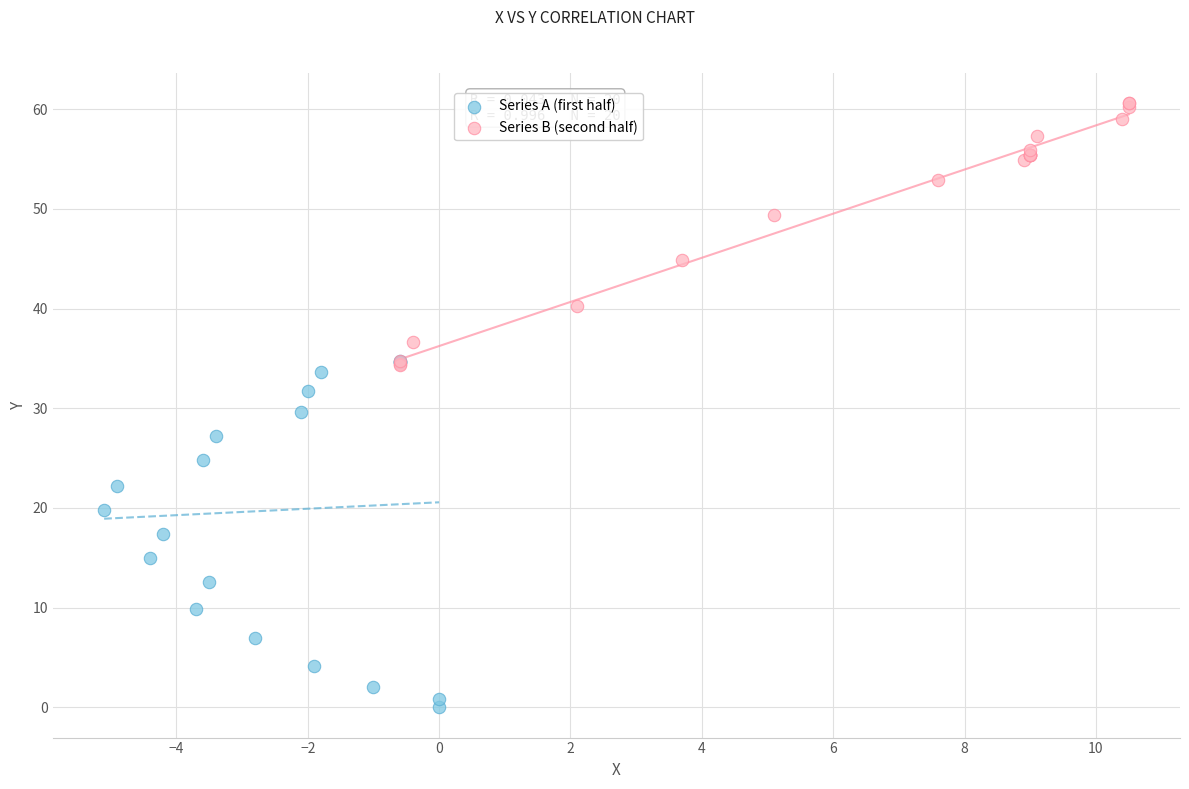

Which series contains the highest Y value?

Series B (second half)